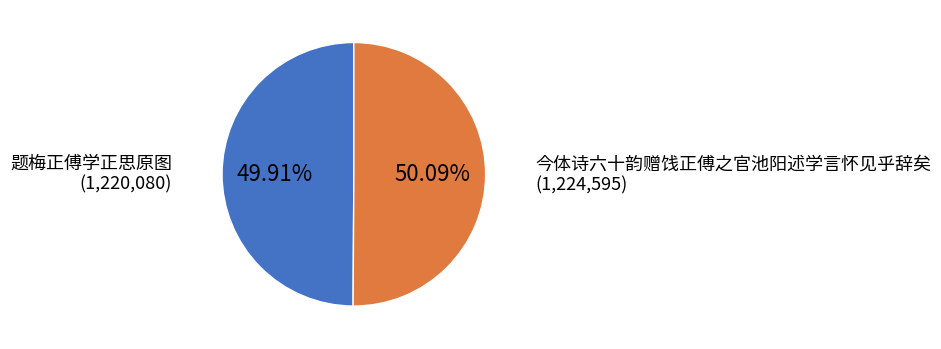

Is there a majority slice in this chart?

Yes